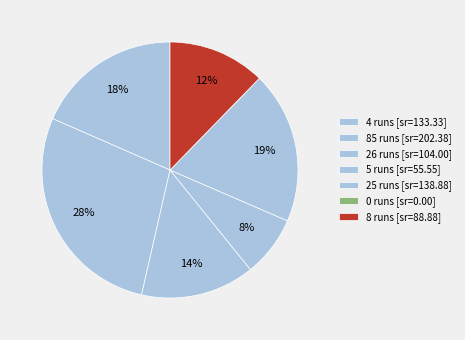

To the nearest percent, what portion does 8 runs represent?

12%